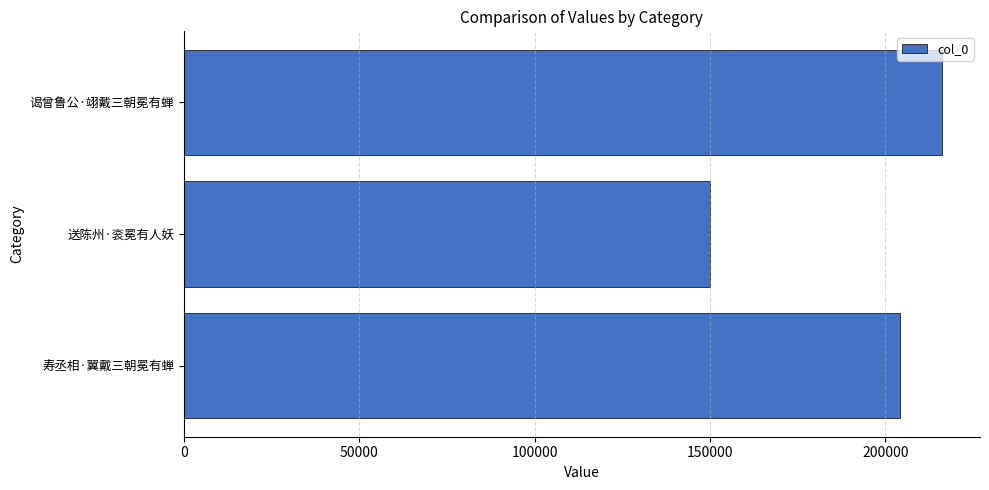

How many bars are there in total?

3